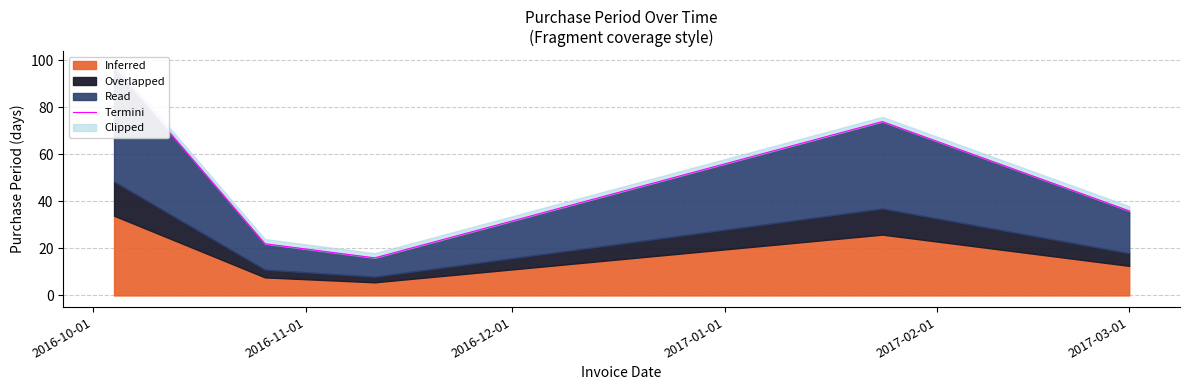

What is the average value?

49